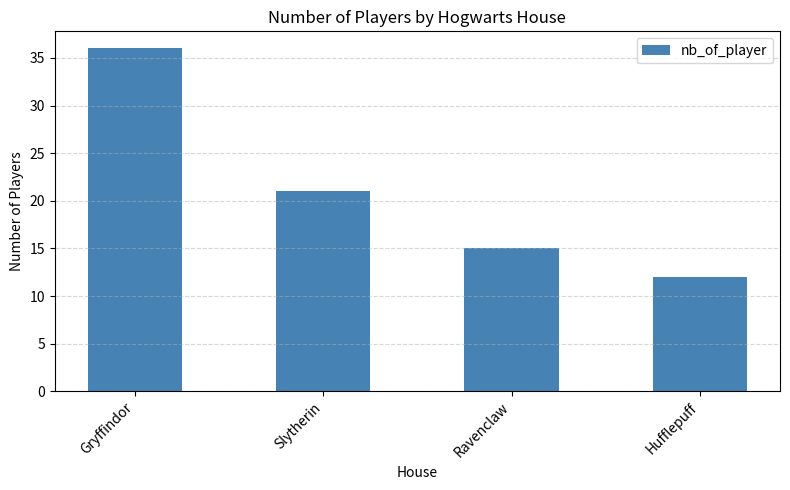

How many distinct data groups are displayed?

1